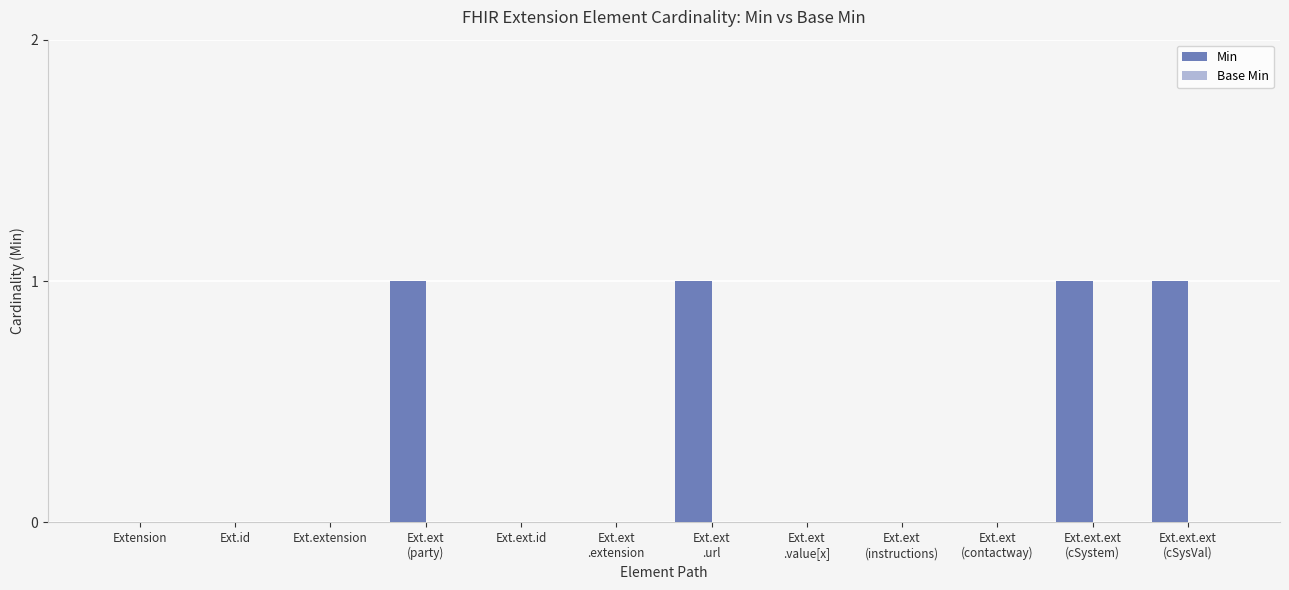

True or false: the data shows 0 at Ext.ext.id.

True